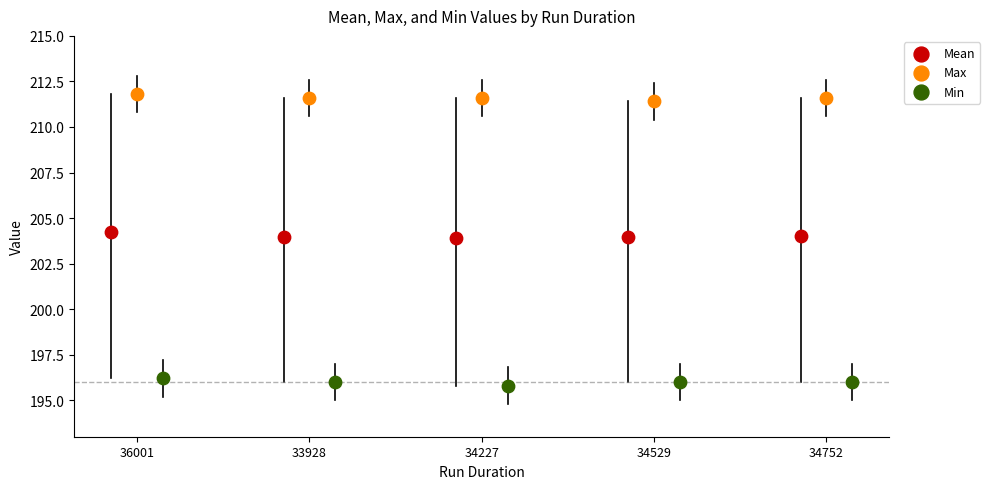

Which series reaches the minimum Y coordinate?

Min